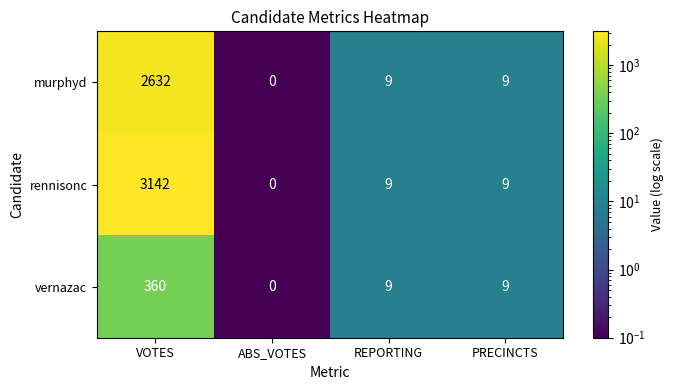

The value of murphyd at PRECINCTS is 9. True or false?

True